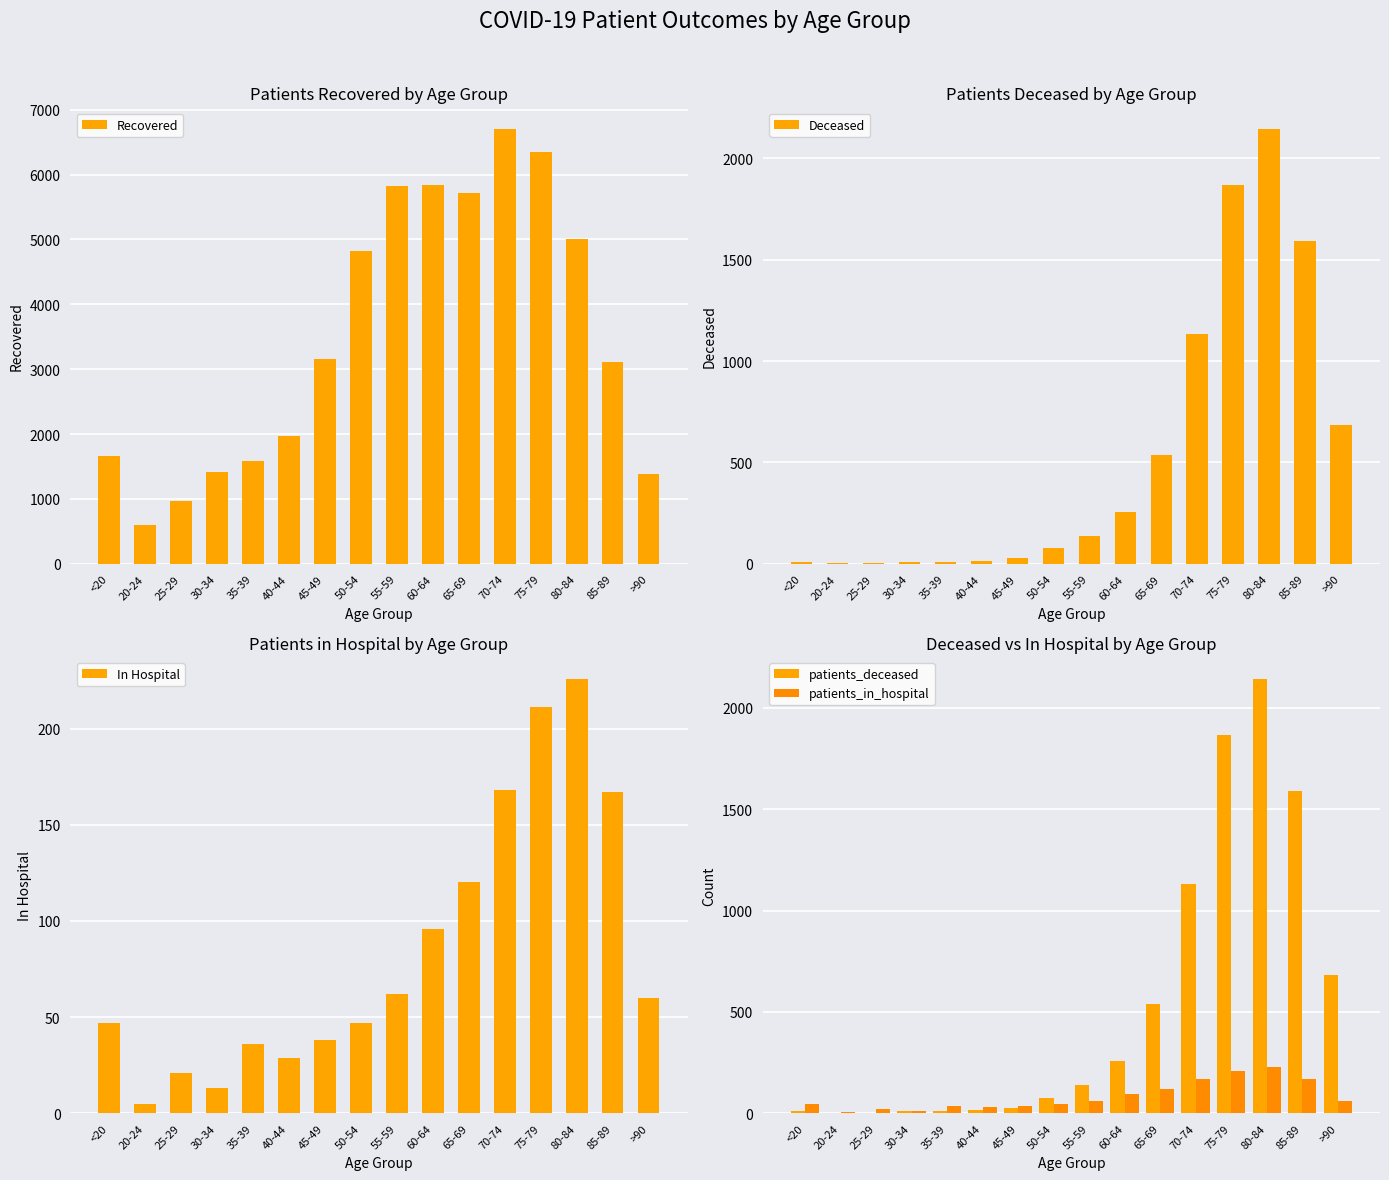

What is the label of the 3rd bar from the left?

25-29